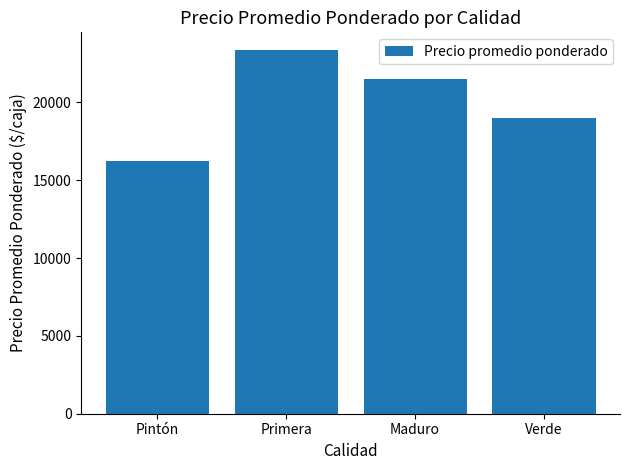

Rank the categories by value from highest to lowest.

Primera, Maduro, Verde, Pintón